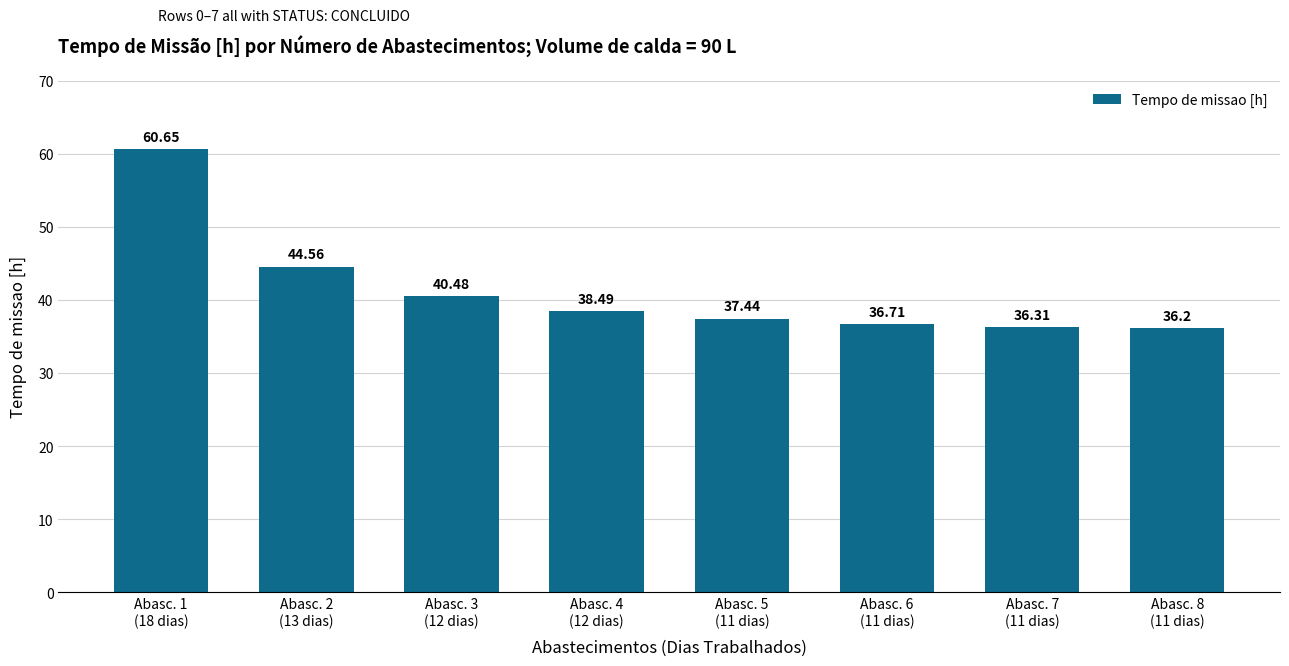

Where does the data first go above 38?

Abasc. 1
(18 dias)